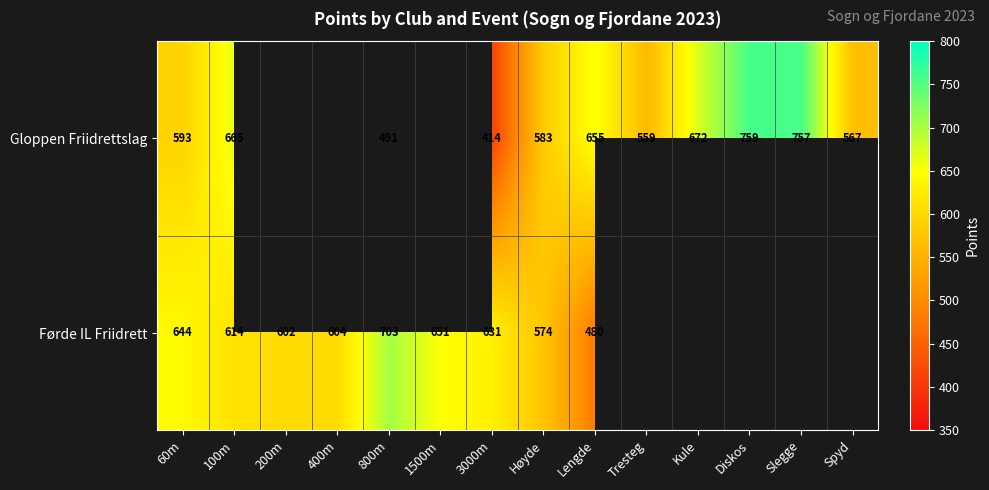

At 3000m, list the series in order from largest to smallest.

Førde IL Friidrett, Gloppen Friidrettslag